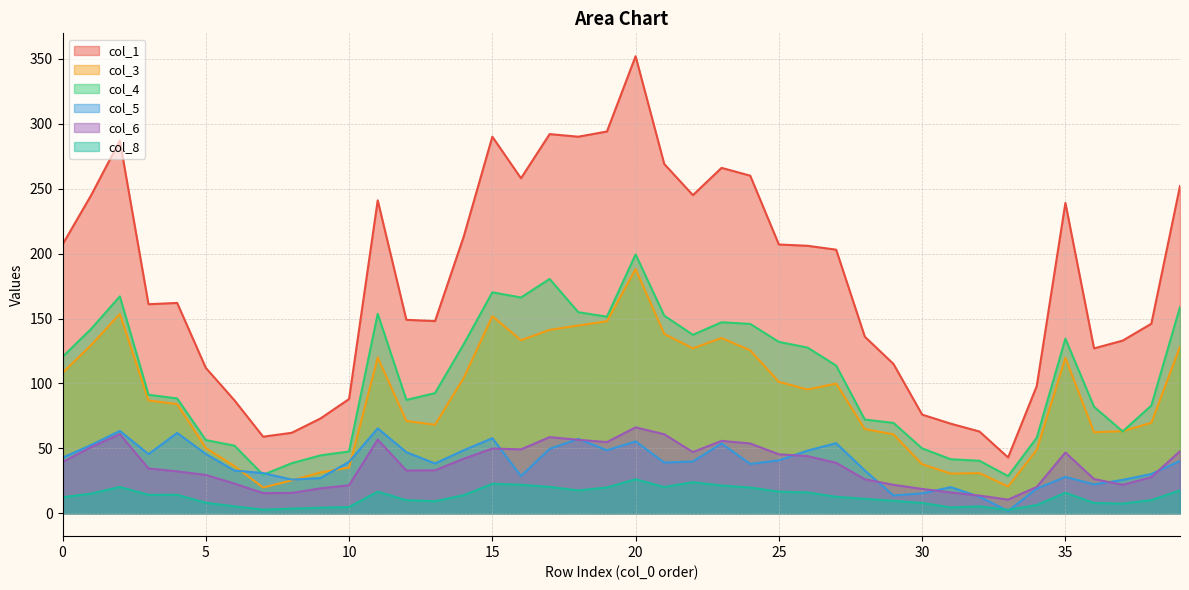

At which label is col_6 closest to 38?

27